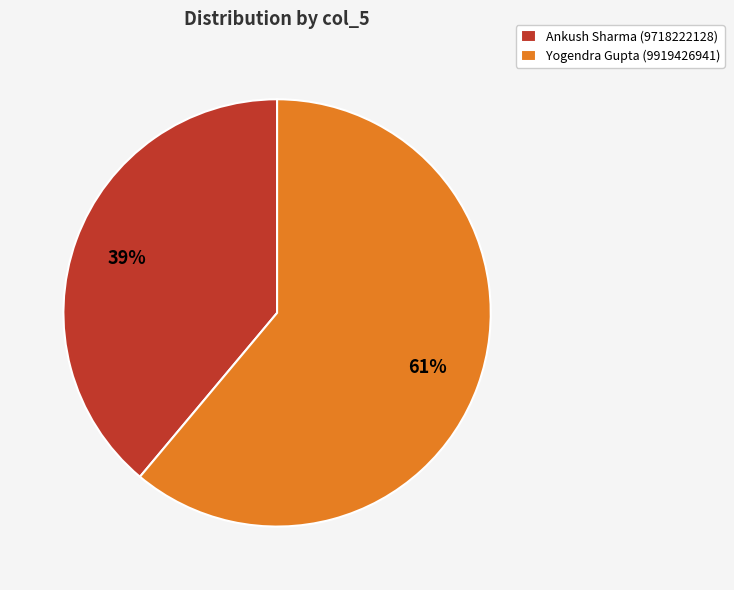

Does any single category account for the majority?

Yes